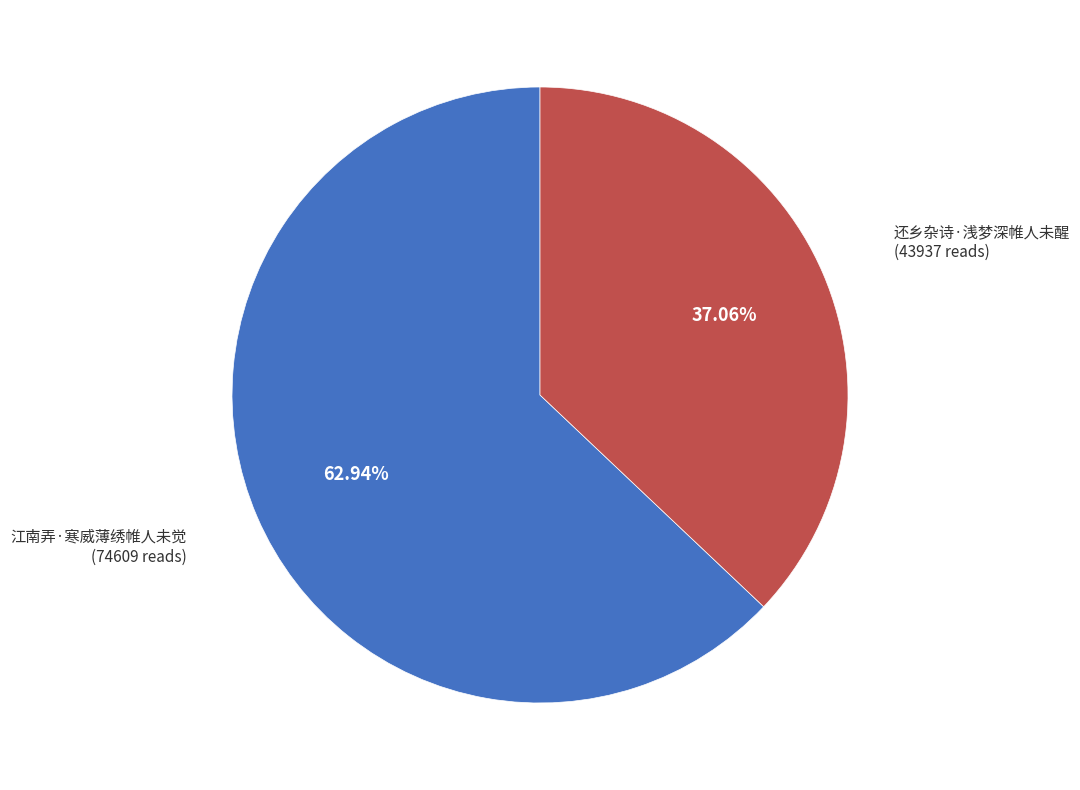

Is there any slice that represents more than half of the pie?

Yes